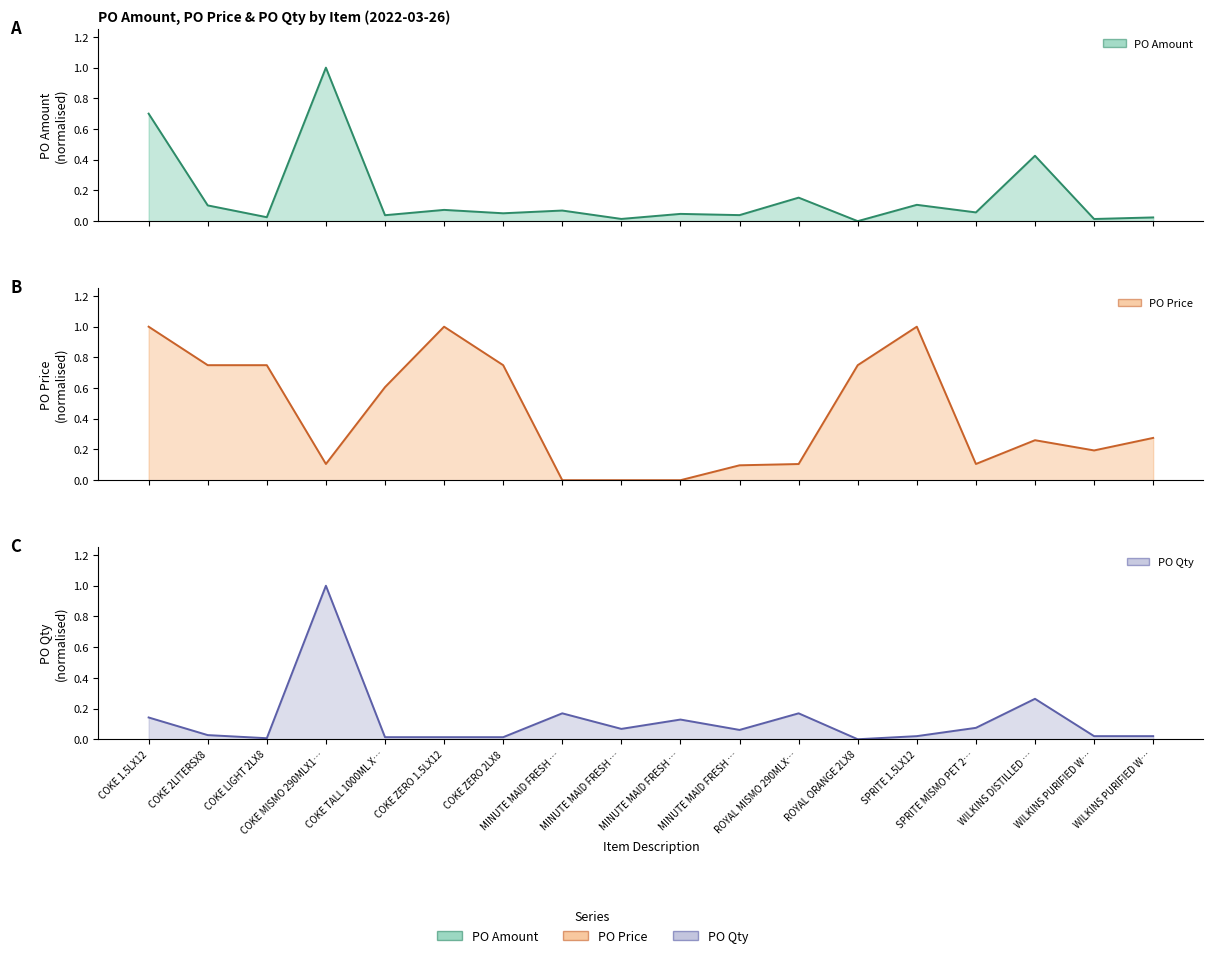

How many interior local valleys does the PO Price series have?

3